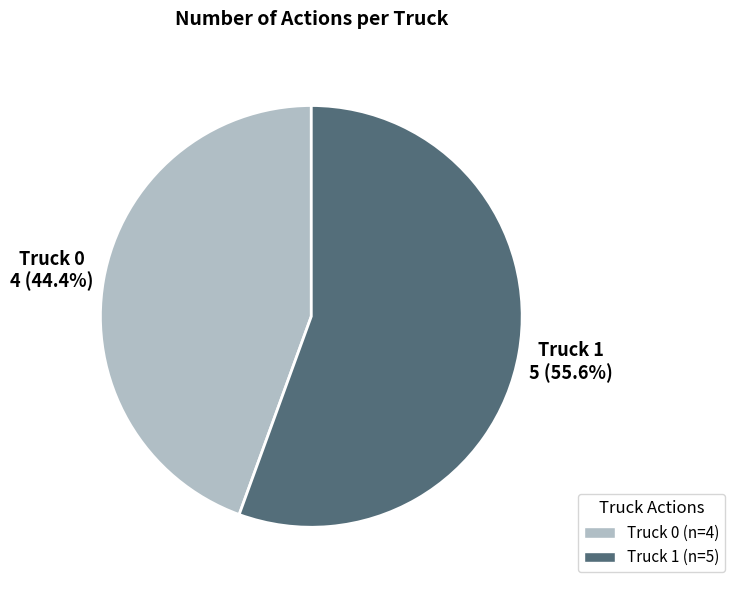

Is there any slice that represents more than half of the pie?

Yes